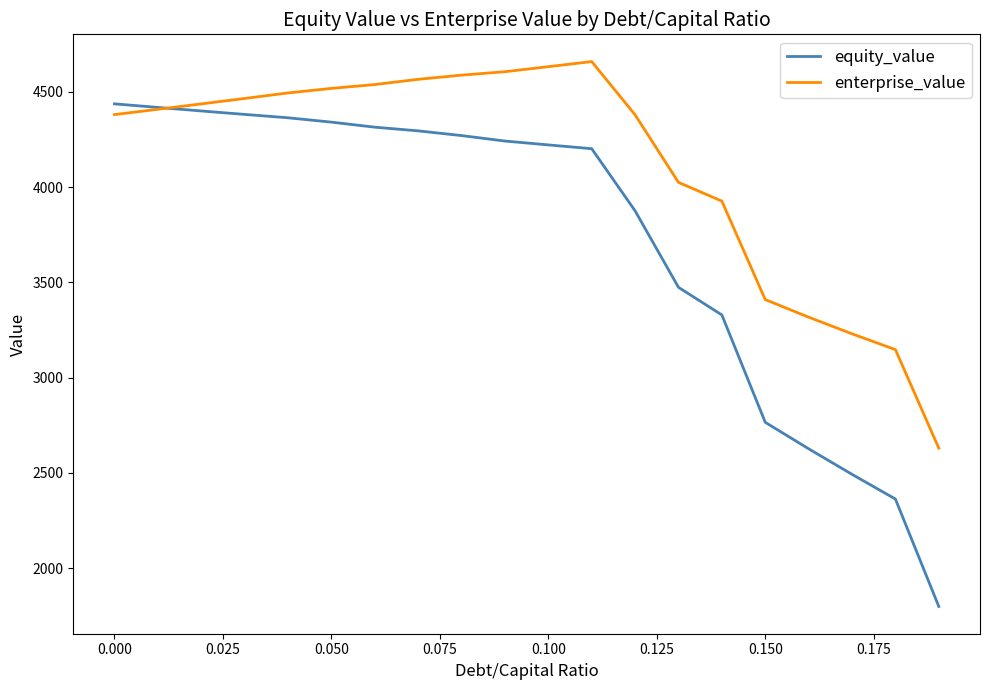

At how many categories does at least one series exceed 2116?

20